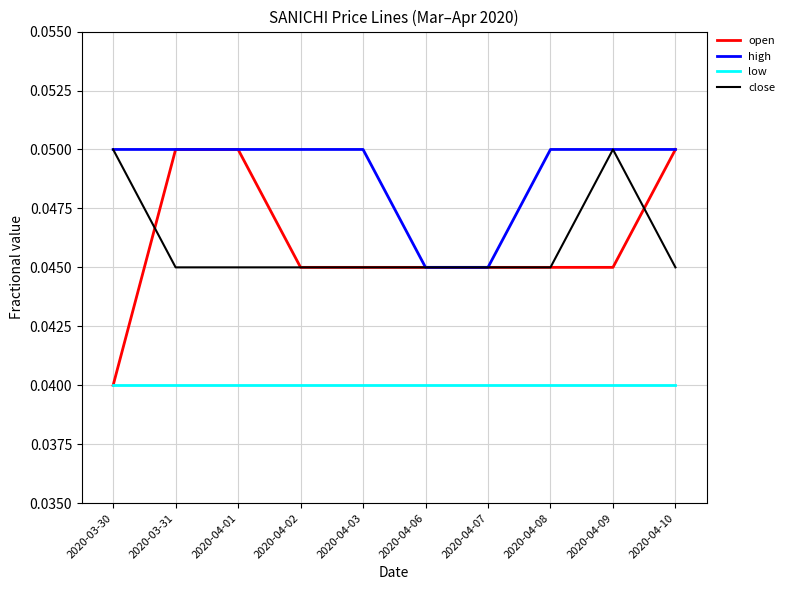

The high series shows 0.0 at 2020-03-31. True or false?

False